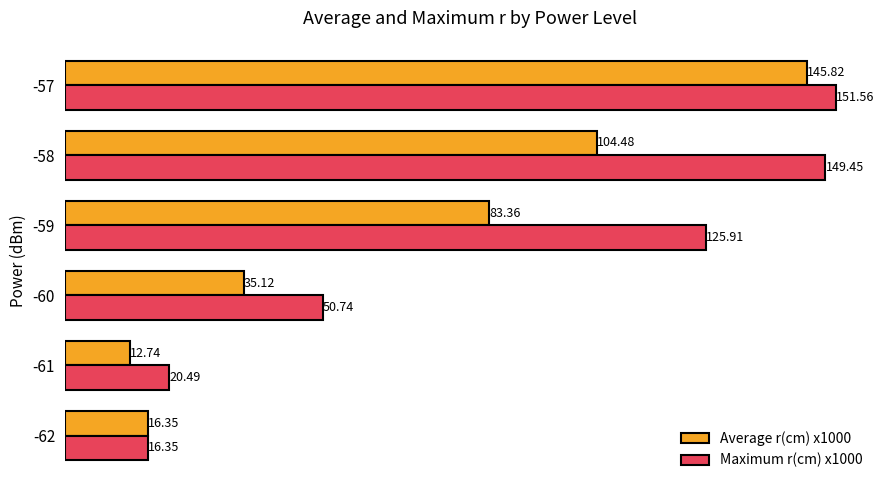

Between -62 and -57, which series saw the biggest shift?

Maximum r(cm) x1000